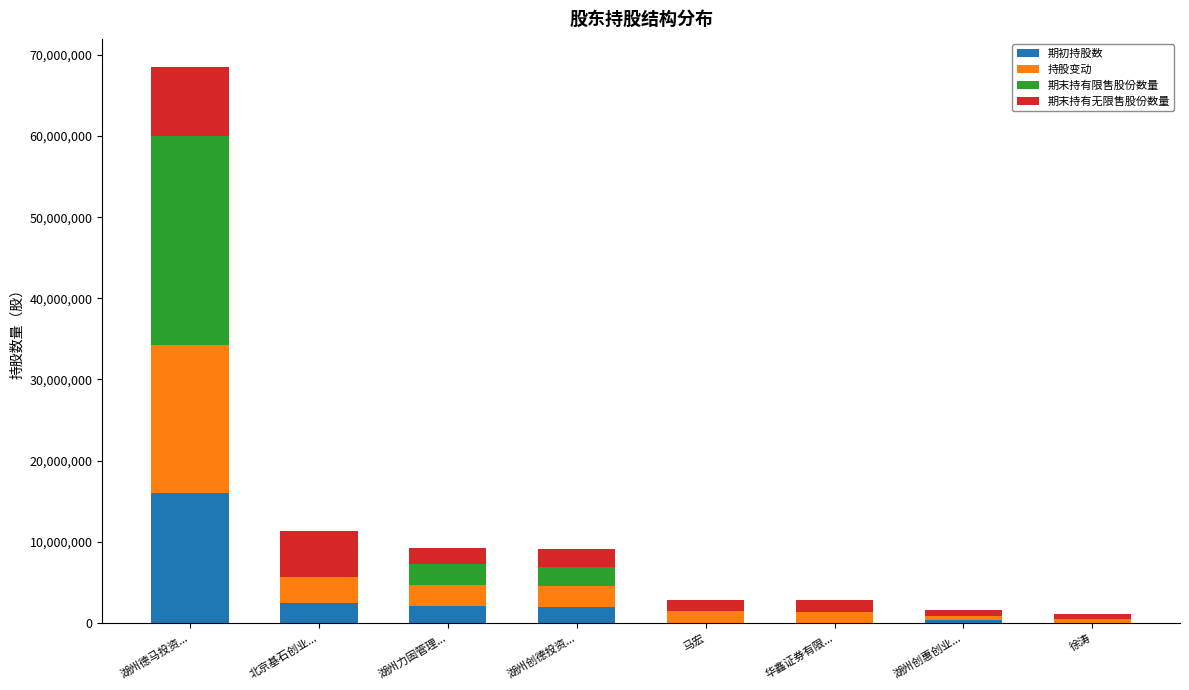

What is the sum of all 期初持股数 values?

22850000